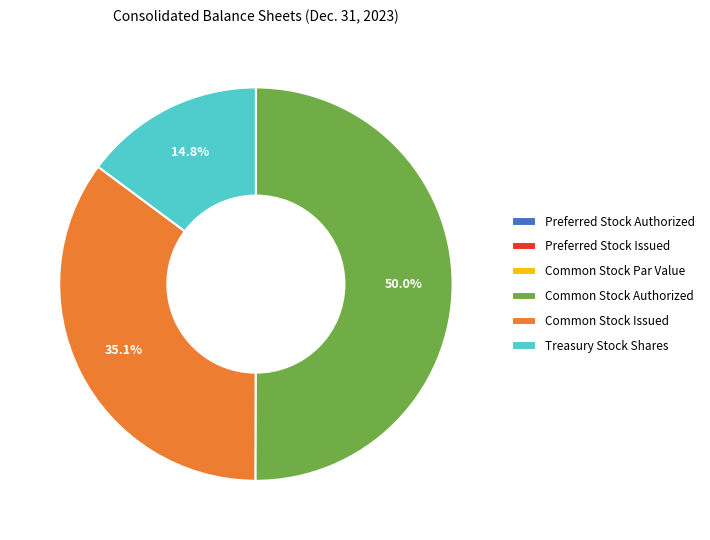

Which category has the biggest portion of the pie?

Common Stock Authorized